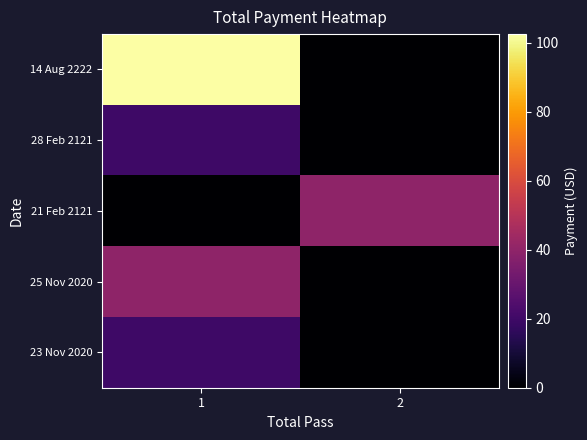

At how many categories does at least one series exceed 87?

1